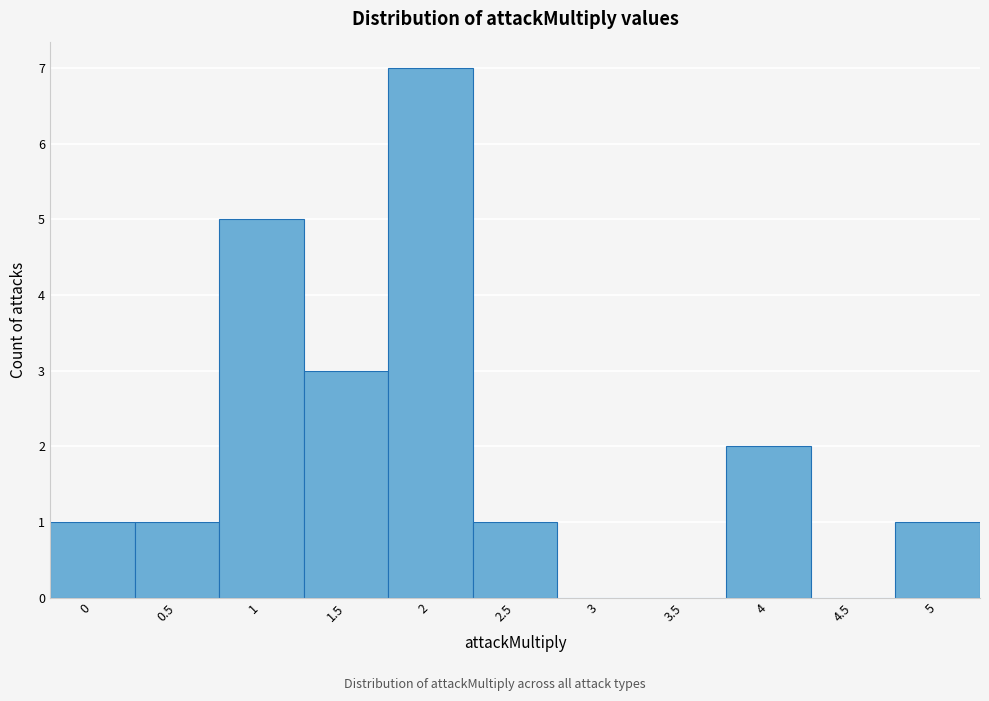

How tall is the bar that spans 2.25 to 2.75 on the x-axis? The values are not printed on the chart, so give them approximately, as read against the axis.

1